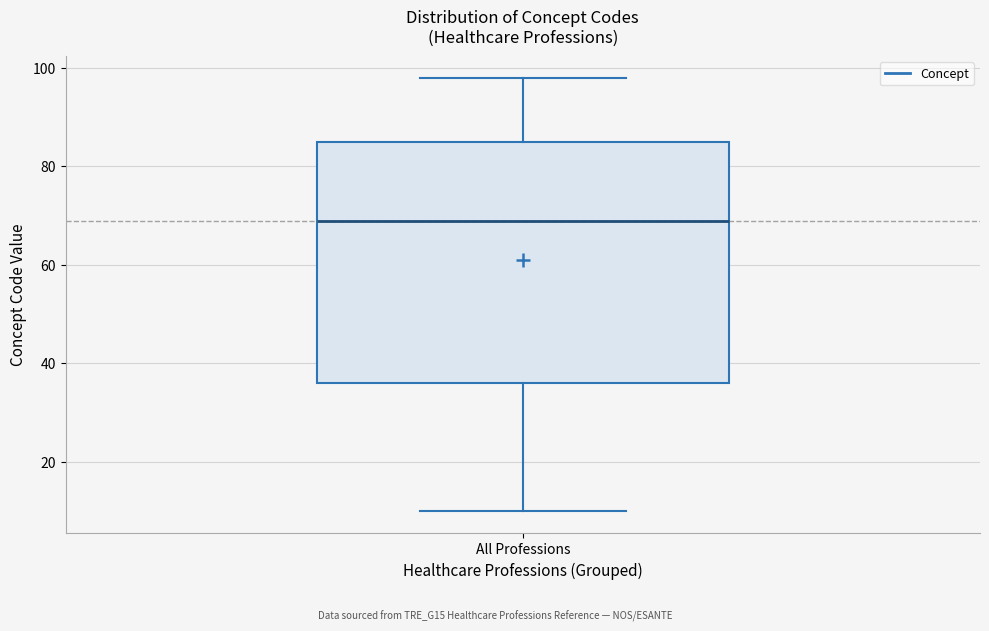

Transcribe this box plot: give where the median line is, the range the box spans, and where the two whiskers end, as read against the y-axis. The values are not printed on the chart, so give them approximately, as read against the axis.

median 70, box 36 to 86, whiskers 10 to 98